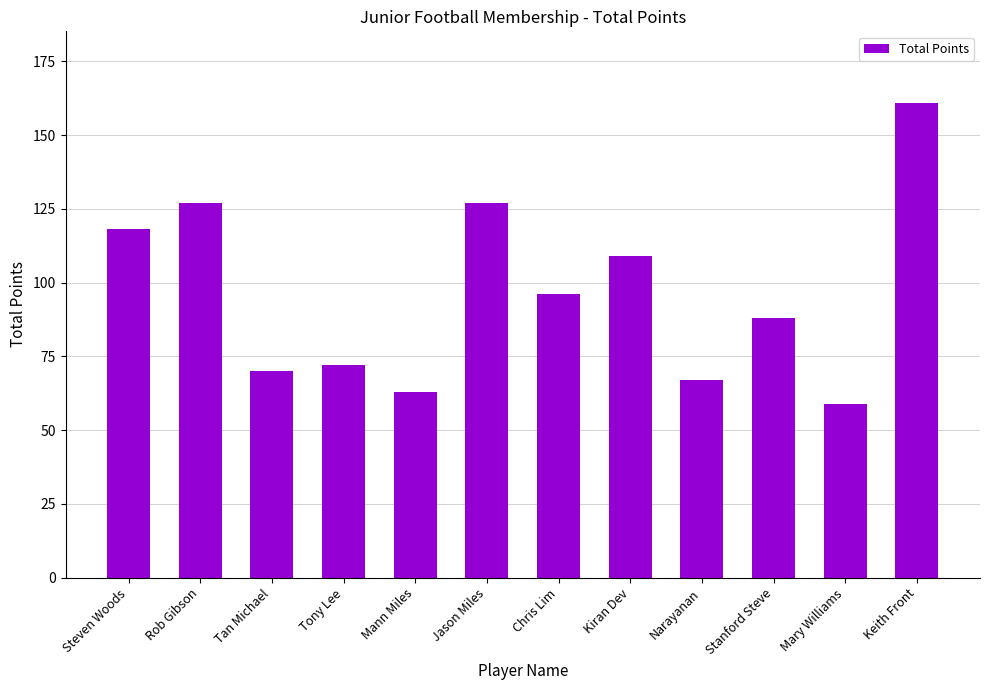

What is the label of the 3rd bar from the right?

Stanford Steve